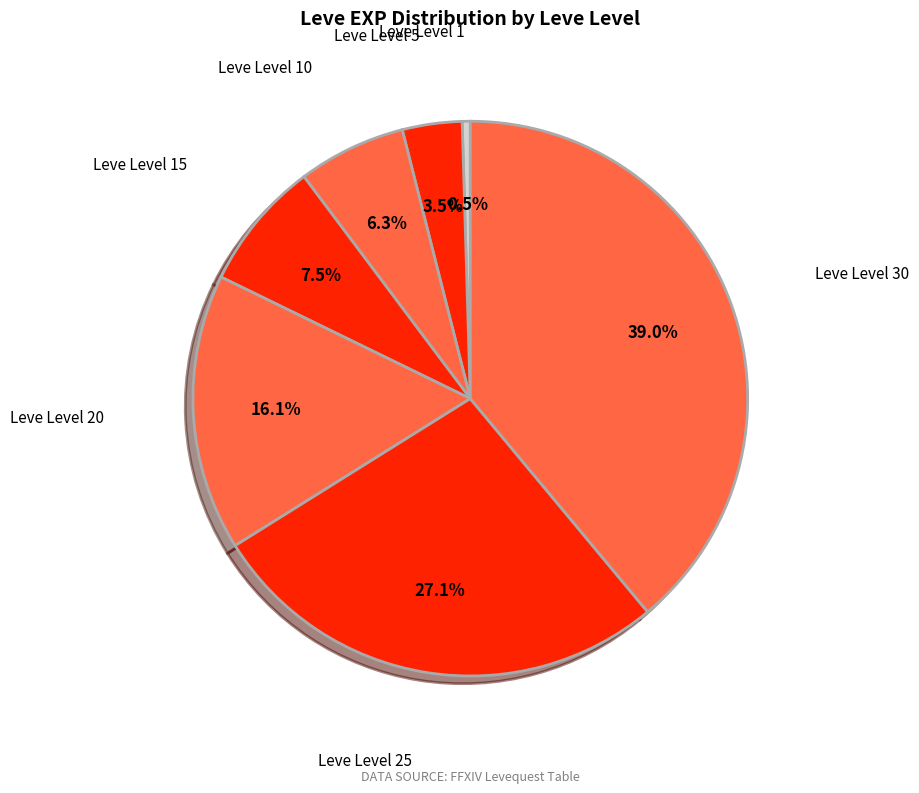

How many segments does this pie chart have?

7